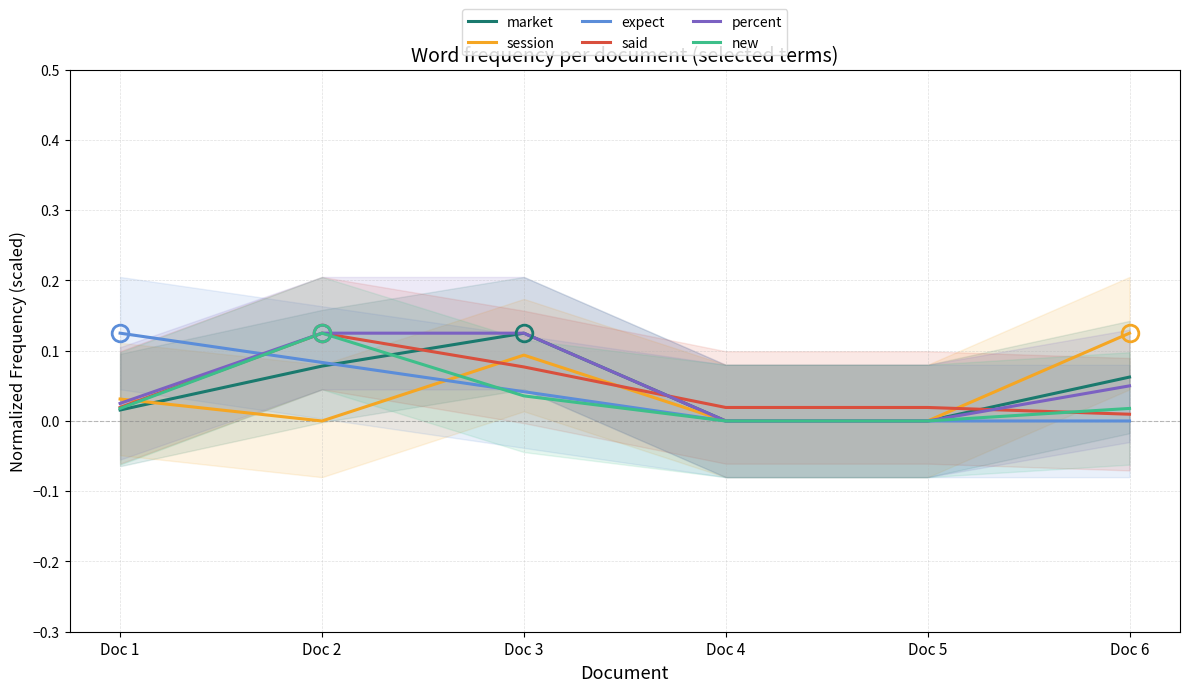

Which series has the largest total across all categories?

percent